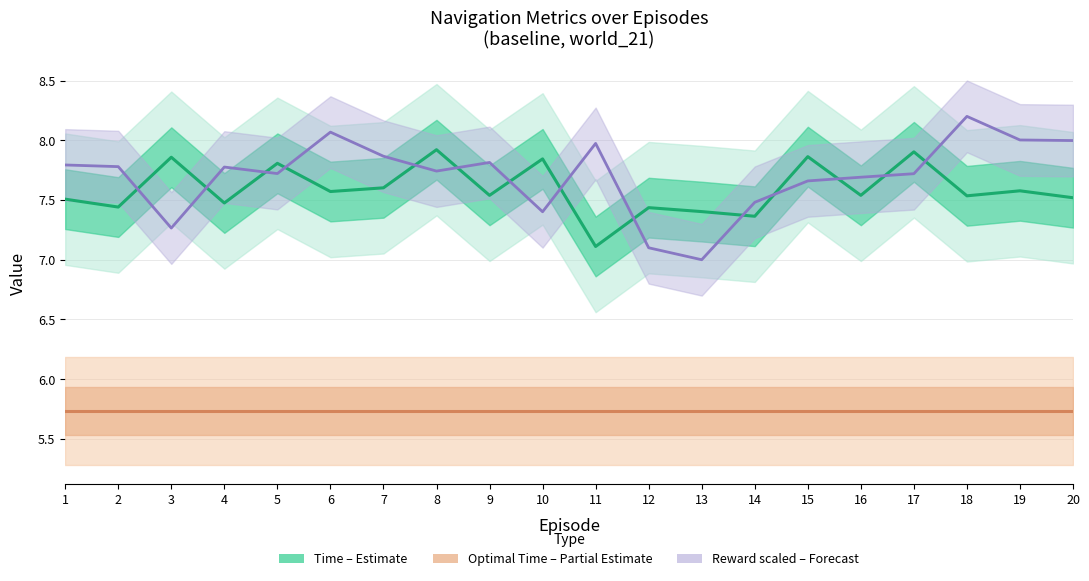

True or false: Optimal Time (Estimate based on partial data) and Reward scaled (Forecast) cross at least once.

False